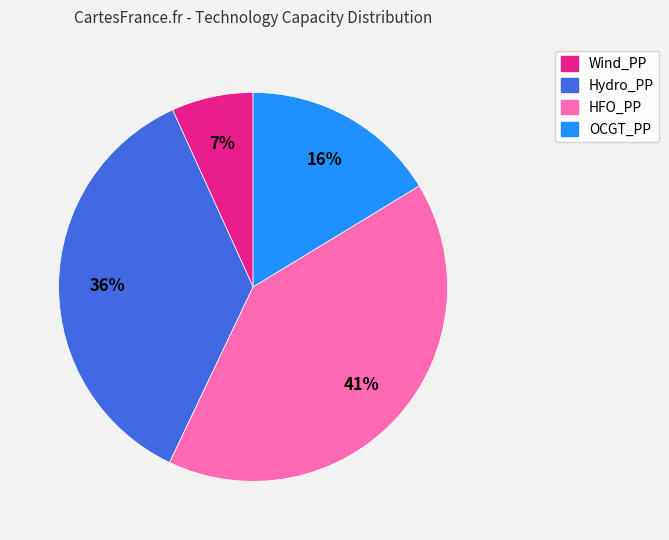

To the nearest percent, what is the average slice percentage?

25%